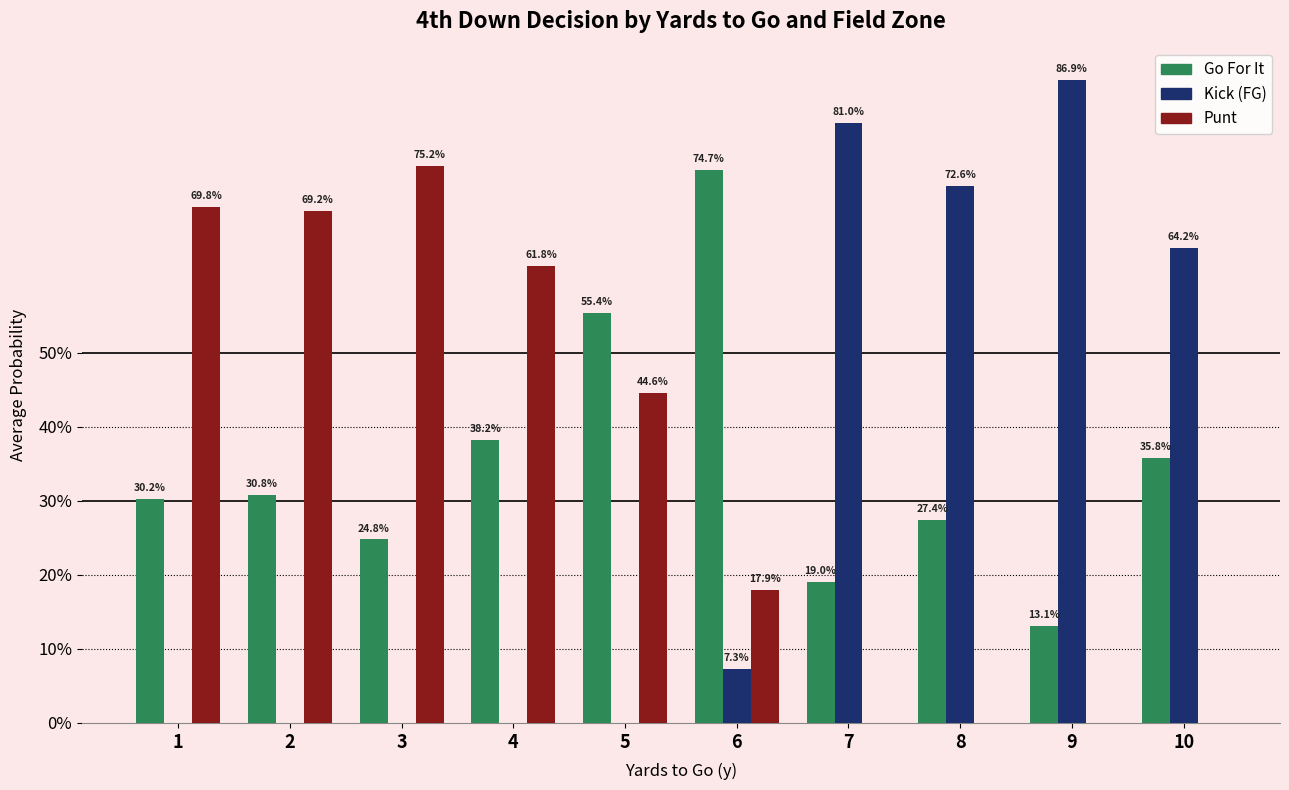

At which category does the chart reach its peak across all series?

9